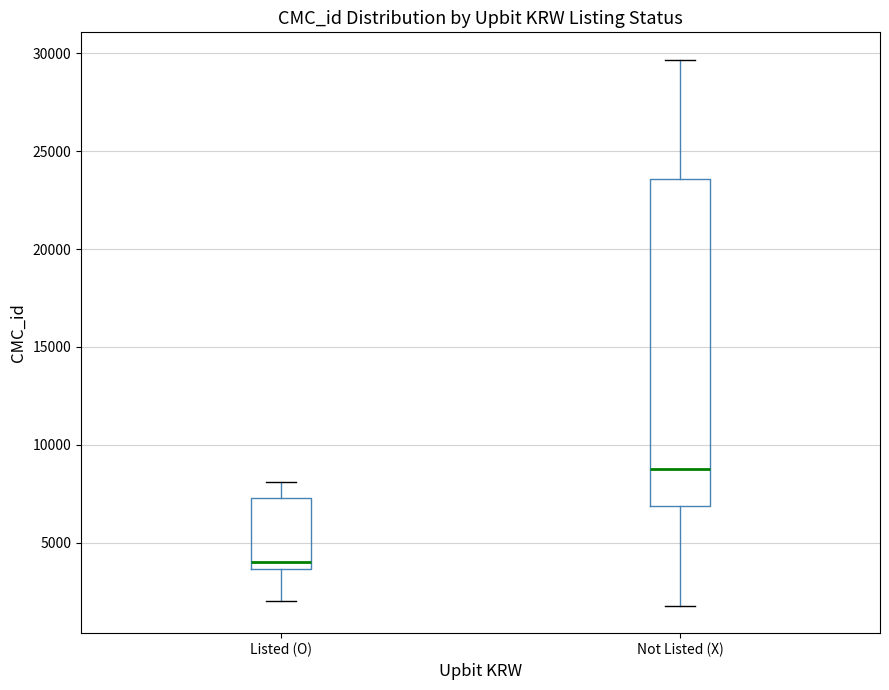

Which box is the tallest, from its lower edge to its upper edge?

Not Listed (X)